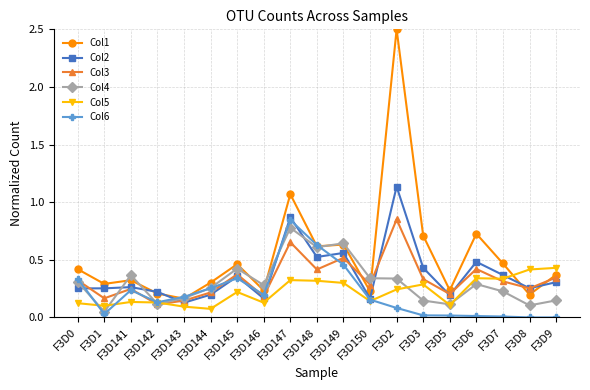

In Col1, how many points are higher than both neighbors (excluding endpoints)?

6